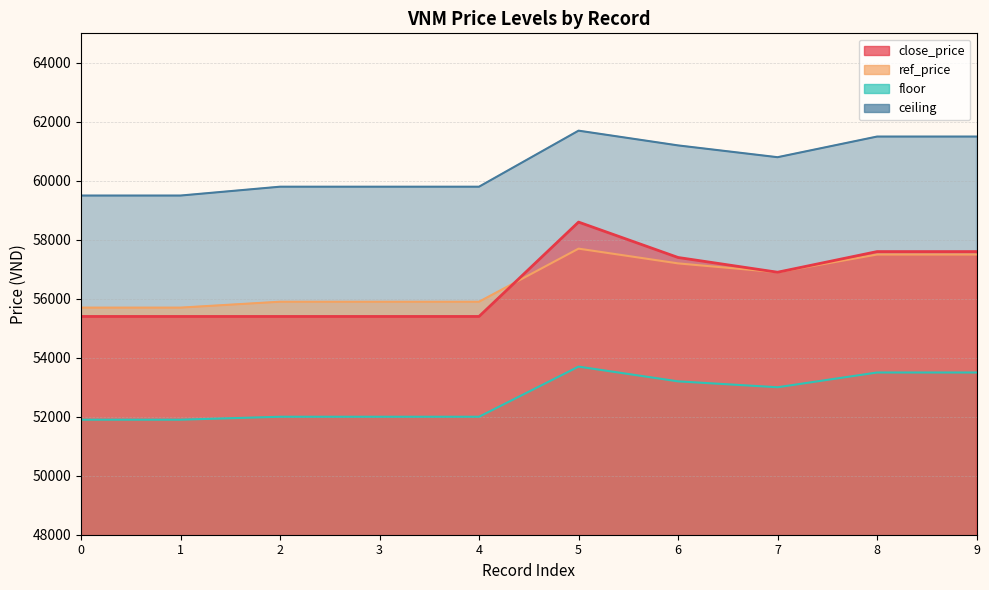

Is it true that ref_price equals 23090 at 5?

False